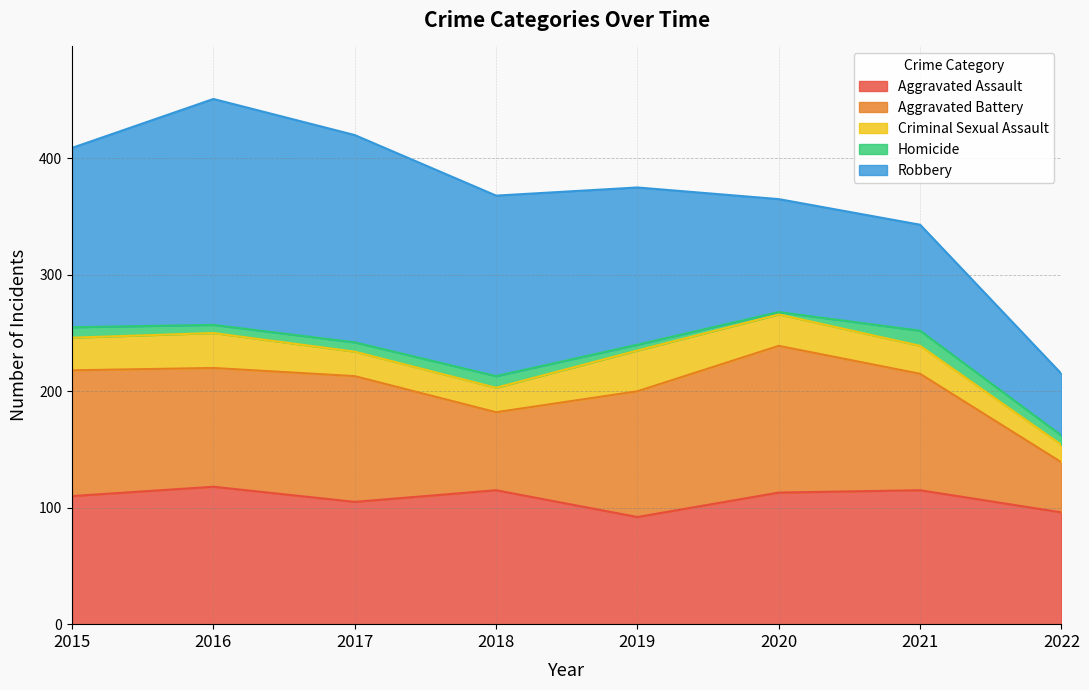

Where is the first local maximum for Aggravated Assault?

2016